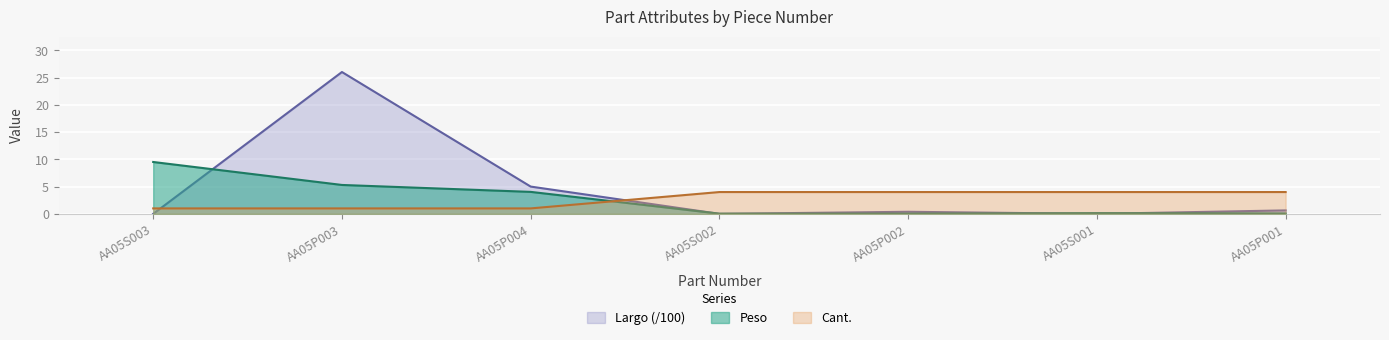

At which label does Cant. reach its peak?

AA05S002